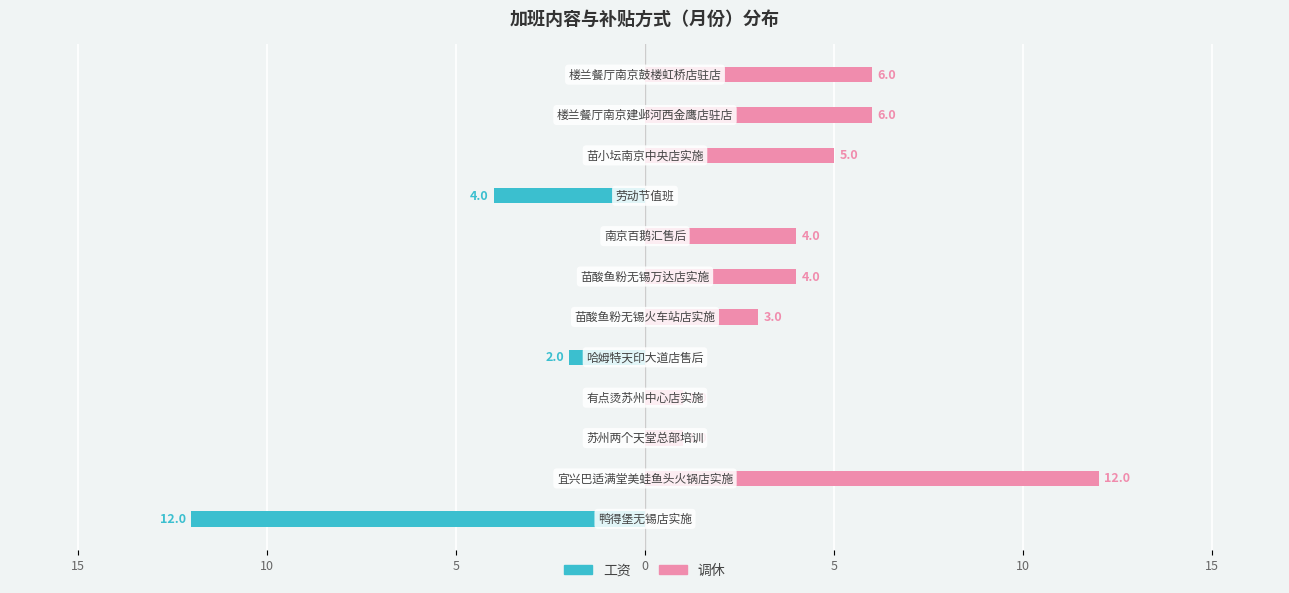

How many data points in 工资 are less than 0?

3